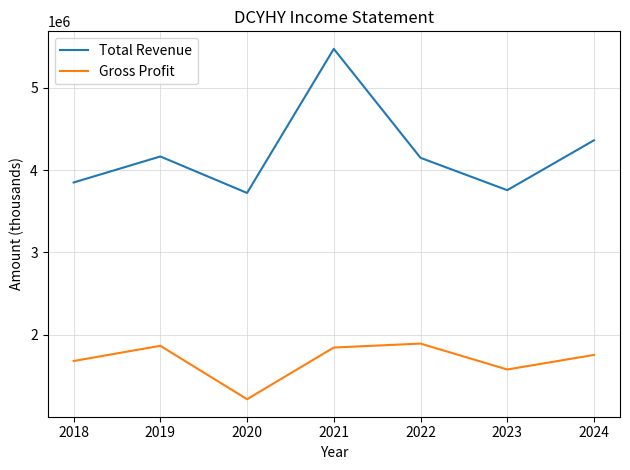

What is the smallest value displayed?

1217600